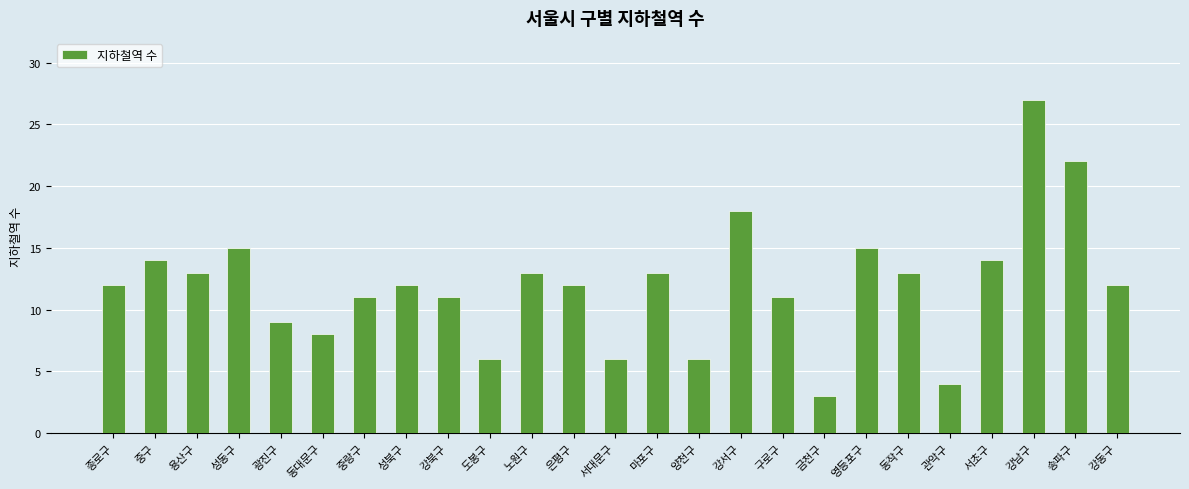

What is the change in value from 중구 to 서대문구?

-8